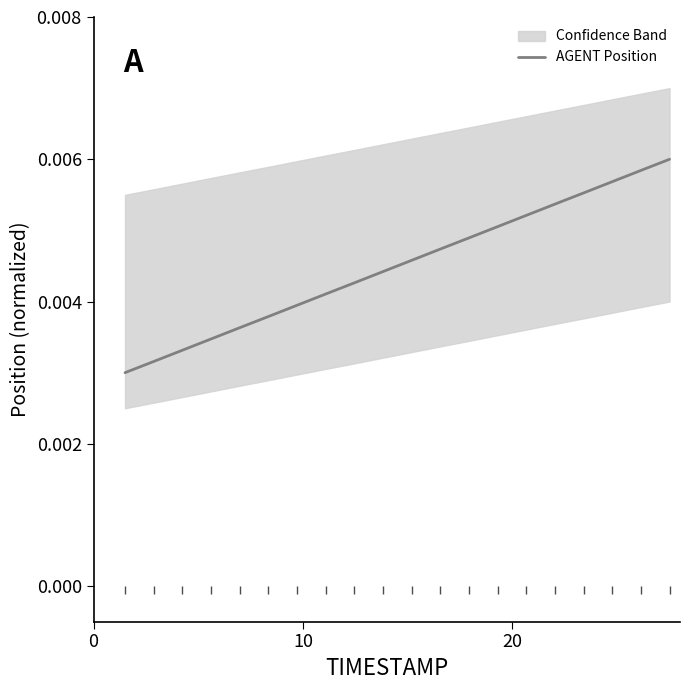

How many data points does each series have?

20